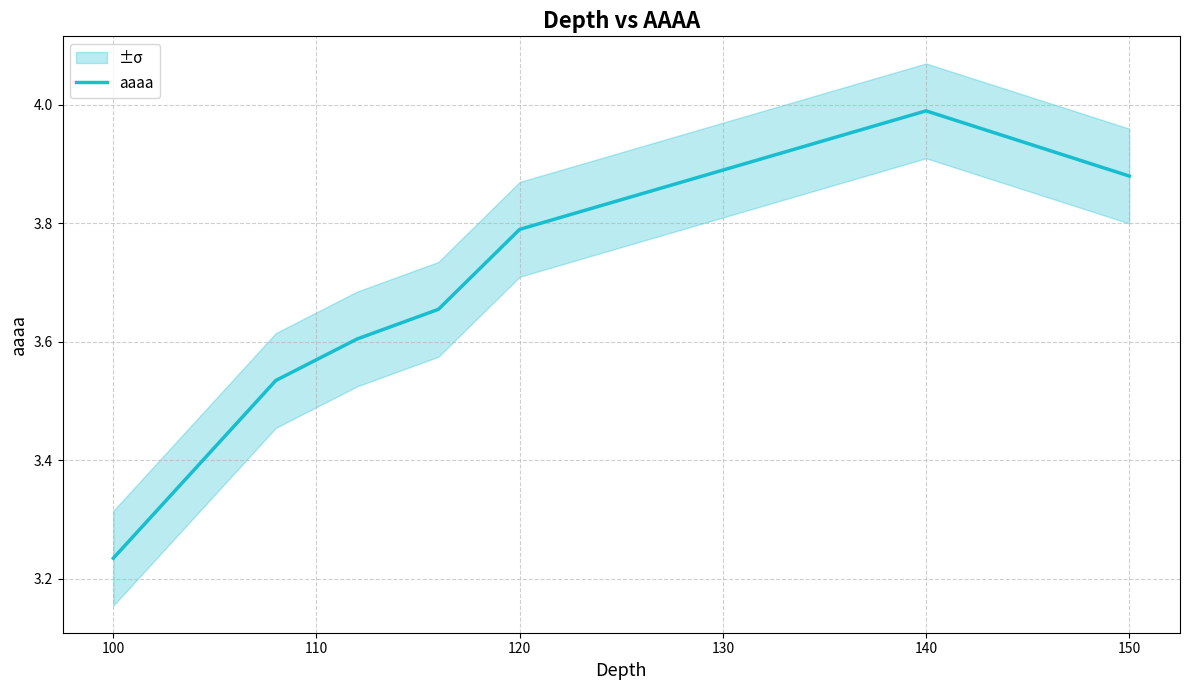

True or false: aaaa has a value of 6.1 at 140.

False